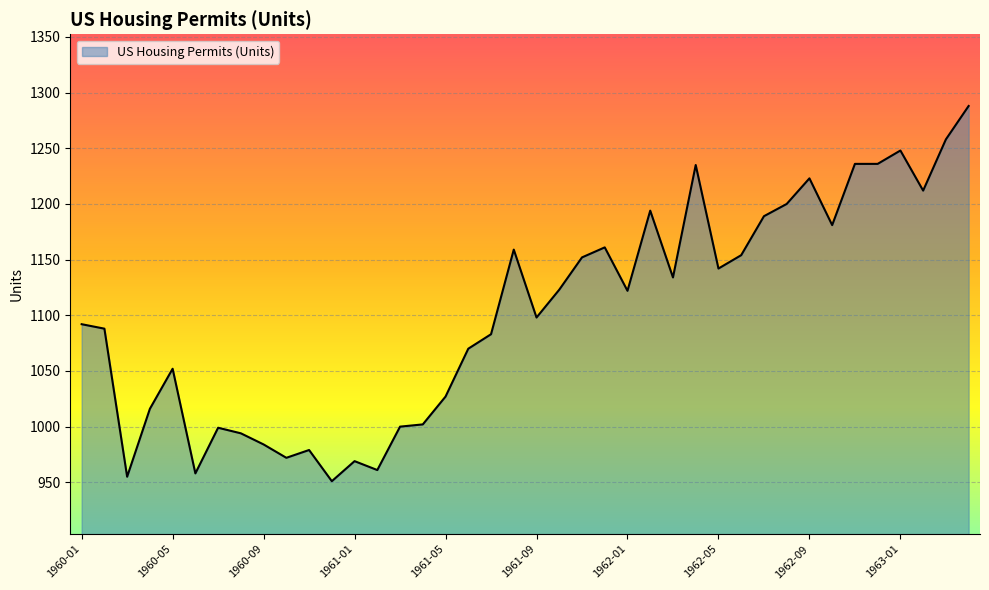

What is the maximum value shown in the chart?

1288